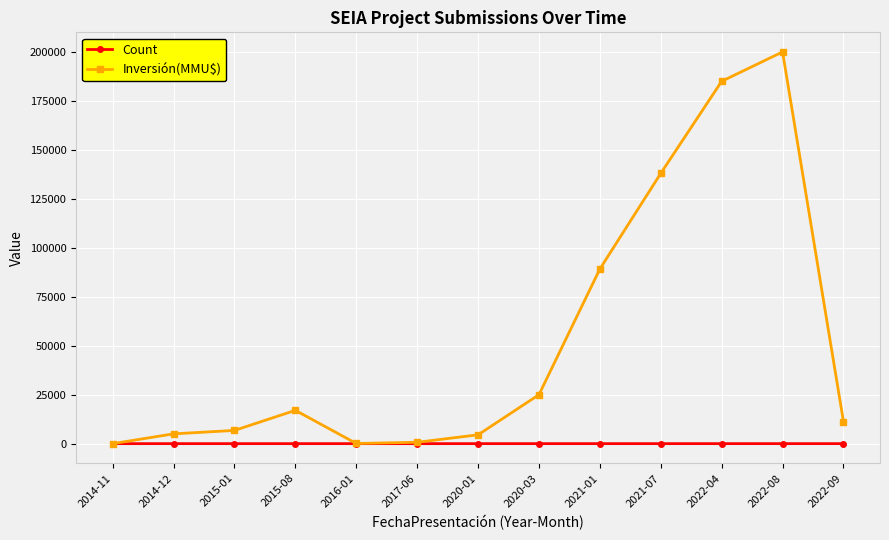

Which series has the largest range (max minus min)?

Inversión(MMU$)